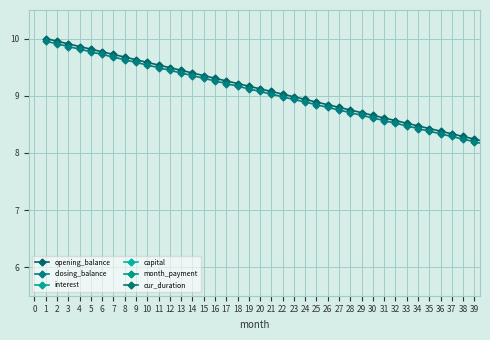

Reading right to left, extract all data points from this chart.

opening_balance: 8.2	8.2	8.3	8.3	8.4	8.4	8.5	8.5	8.6	8.6	8.7	8.7	8.7	8.8	8.8	8.9	8.9	9.0	9.0	9.1	9.1	9.2	9.2	9.3	9.3	9.4	9.4	9.4	9.5	9.5	9.6	9.6	9.7	9.7	9.8	9.8	9.9	9.9	10.0	10.0
closing_balance: 8.1	8.2	8.2	8.3	8.3	8.4	8.4	8.5	8.5	8.6	8.6	8.7	8.7	8.7	8.8	8.8	8.9	8.9	9.0	9.0	9.1	9.1	9.2	9.2	9.3	9.3	9.4	9.4	9.4	9.5	9.5	9.6	9.6	9.7	9.7	9.8	9.8	9.9	9.9	10.0
interest: 0.0	0.0	0.0	0.0	0.0	0.0	0.0	0.0	0.0	0.0	0.0	0.0	0.0	0.0	0.0	0.0	0.0	0.0	0.0	0.0	0.0	0.0	0.0	0.0	0.0	0.0	0.0	0.0	0.0	0.0	0.0	0.0	0.0	0.0	0.0	0.0	0.0	0.0	0.0	0.0
capital: 0.0	0.0	0.0	0.0	0.0	0.0	0.0	0.0	0.0	0.0	0.0	0.0	0.0	0.0	0.0	0.0	0.0	0.0	0.0	0.0	0.0	0.0	0.0	0.0	0.0	0.0	0.0	0.0	0.0	0.0	0.0	0.0	0.0	0.0	0.0	0.0	0.0	0.0	0.0	0.0
month_payment: 0.1	0.1	0.1	0.1	0.1	0.1	0.1	0.1	0.1	0.1	0.1	0.1	0.1	0.1	0.1	0.1	0.1	0.1	0.1	0.1	0.1	0.1	0.1	0.1	0.1	0.1	0.1	0.1	0.1	0.1	0.1	0.1	0.1	0.1	0.1	0.1	0.1	0.1	0.1	0.1
cur_duration: 0.0	0.0	0.0	0.0	0.0	0.0	0.0	0.0	0.0	0.0	0.0	0.0	0.0	0.0	0.0	0.0	0.0	0.0	0.0	0.0	0.0	0.0	0.0	0.0	0.0	0.0	0.0	0.0	0.0	0.0	0.0	0.0	0.0	0.0	0.0	0.0	0.0	0.0	0.0	0.0